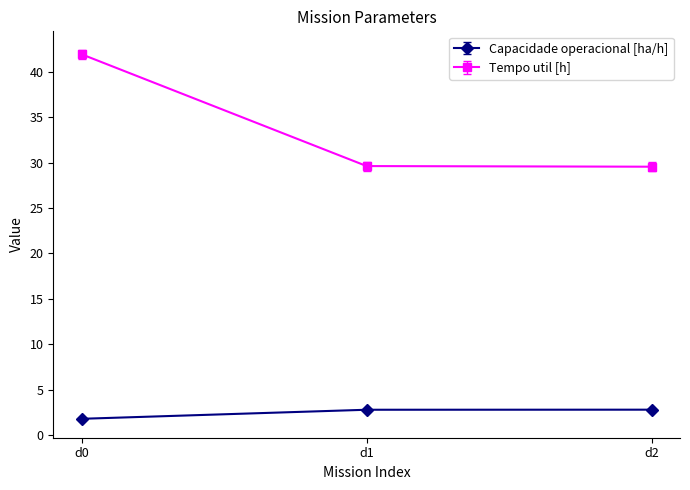

Rank the series at d0 from highest to lowest value.

Tempo util [h], Capacidade operacional [ha/h]